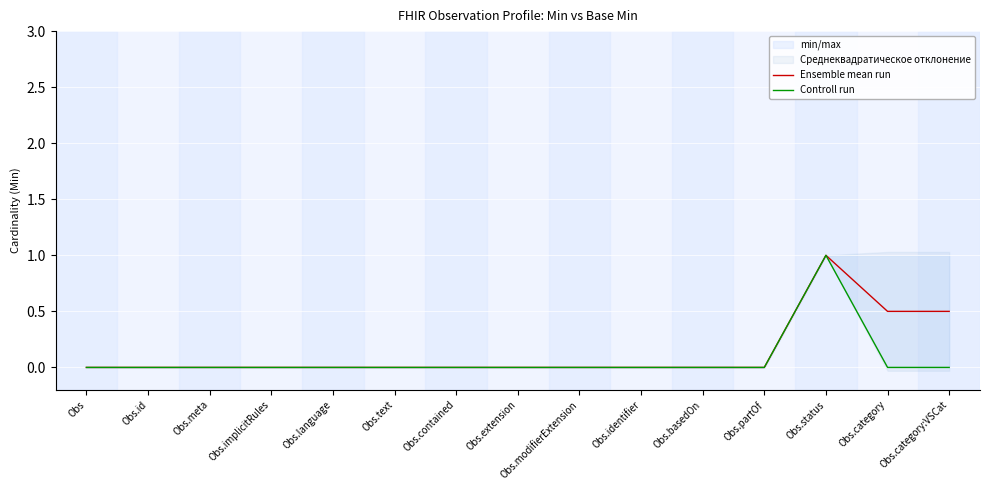

True or false: Ensemble mean run has more than 2 interior local peaks.

False